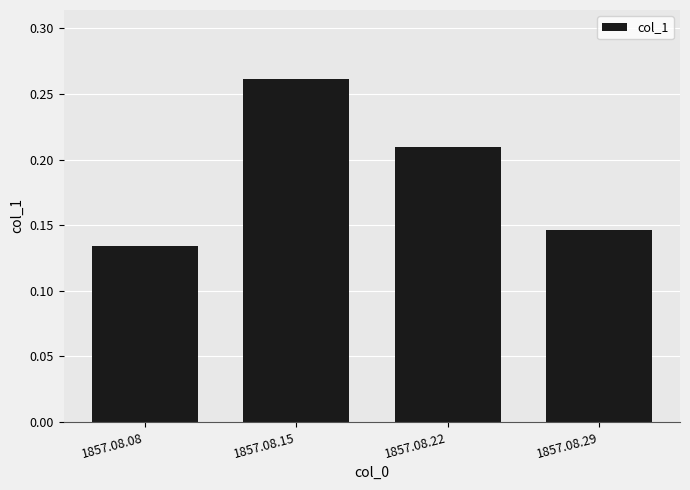

Which category has the highest value across all series?

1857.08.15